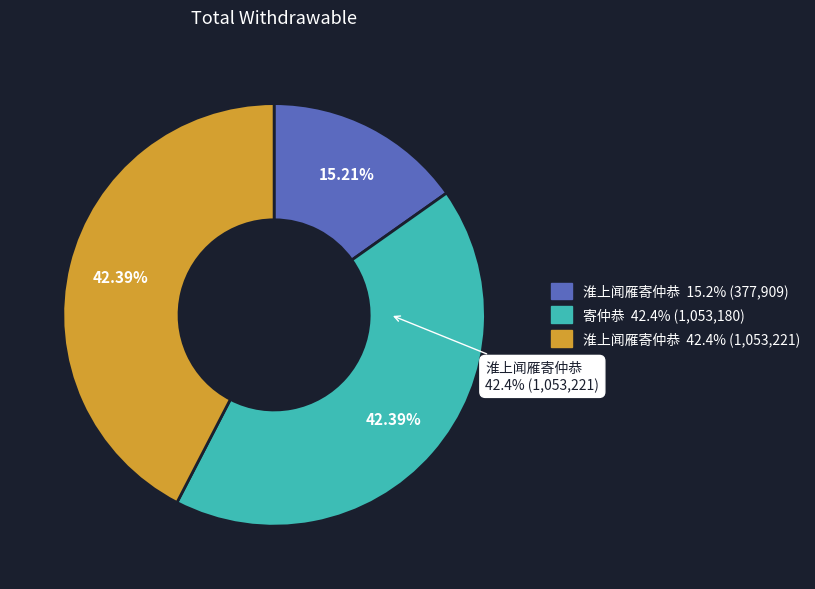

To the nearest percent, what is the difference between the largest and smallest slice percentages?

27%